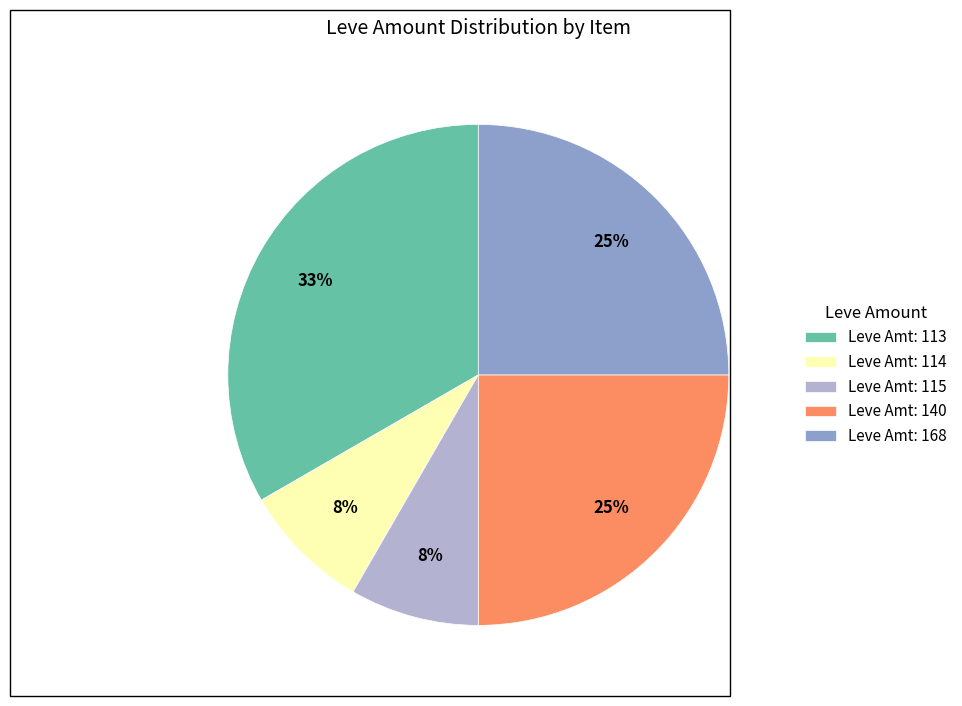

Does Leve Amt: 114 account for over 50% of the chart?

No